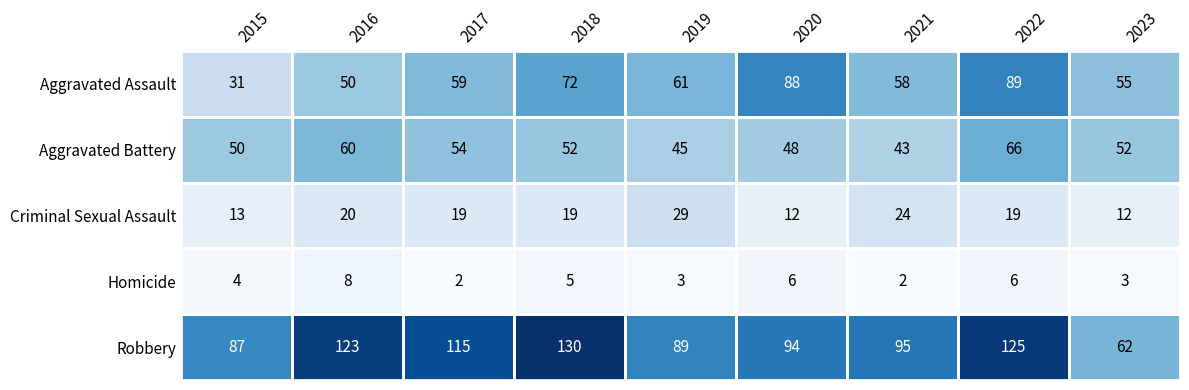

Where is Criminal Sexual Assault nearest to the value 20?

2016